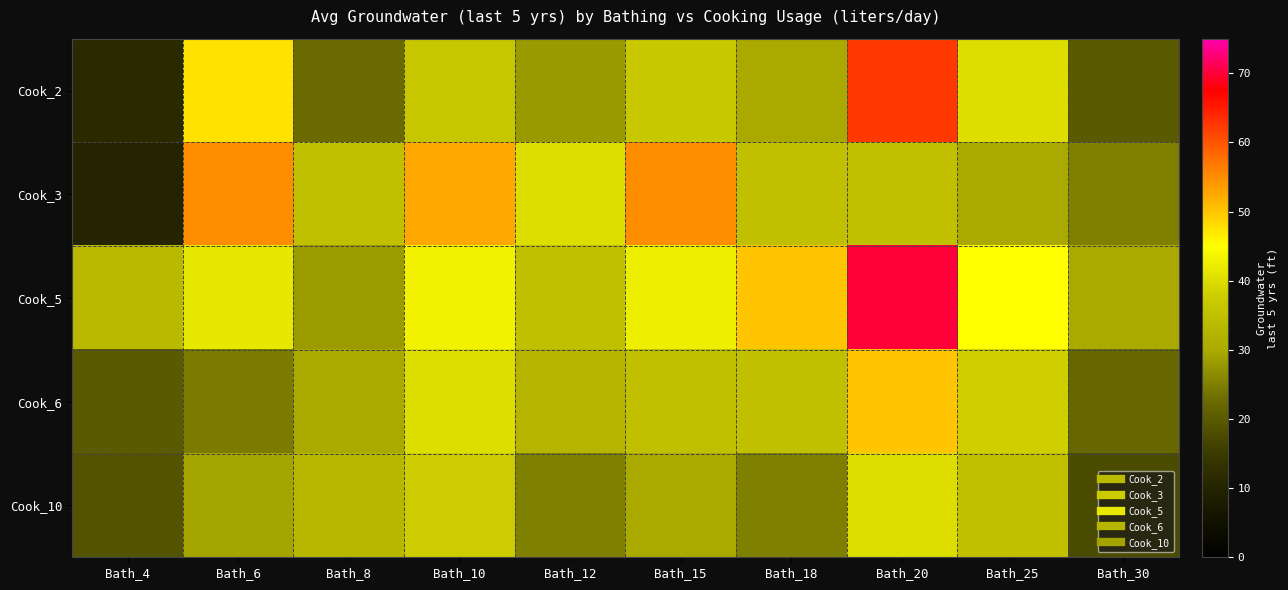

Between Bath_20 and Bath_8, which is larger?

Bath_20